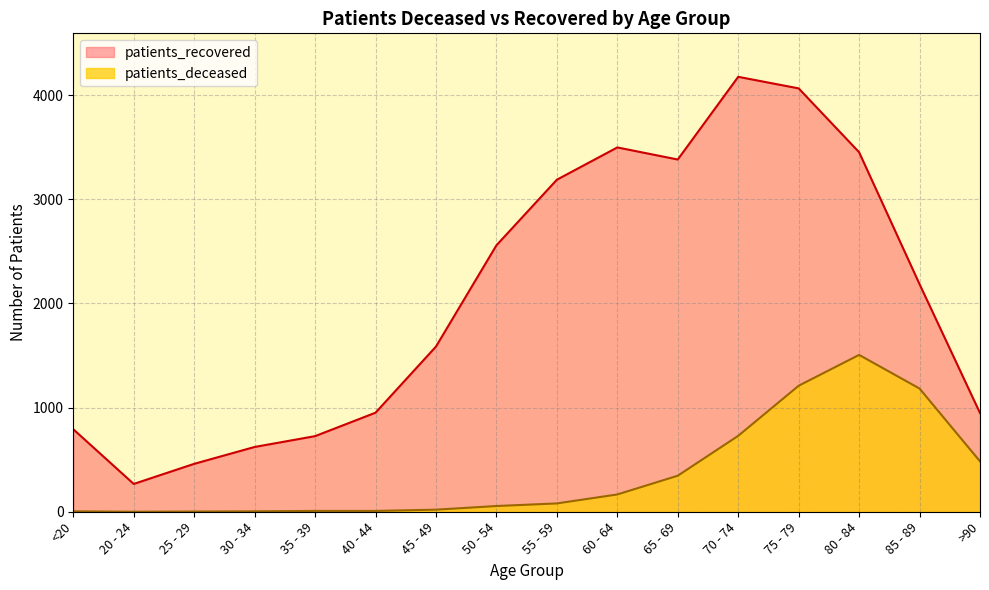

At which category does patients_deceased reach its first local peak?

80 - 84